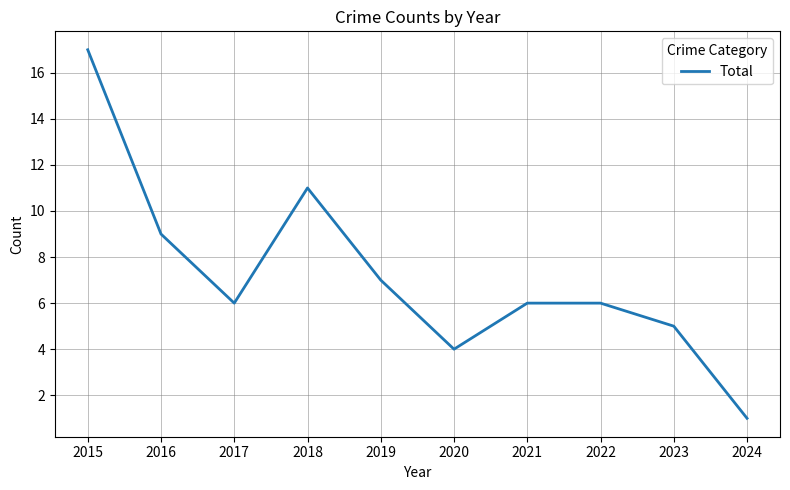

What is the change in value from 2015 to 2024?

-16